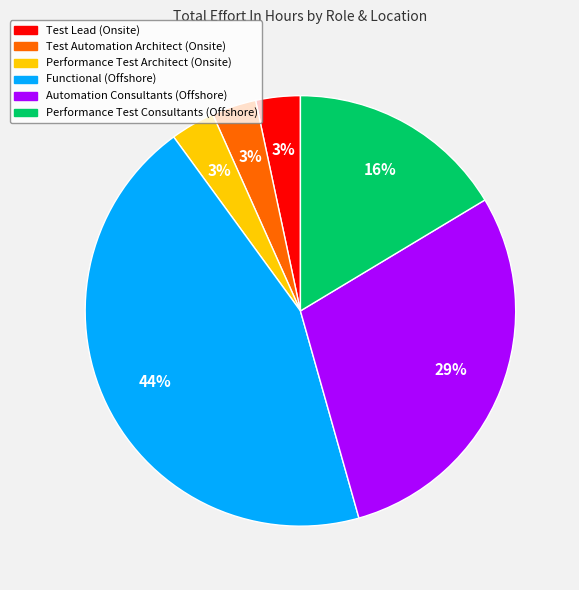

To the nearest percent, what percentage of the pie is Performance Test Consultants (Offshore)?

16%